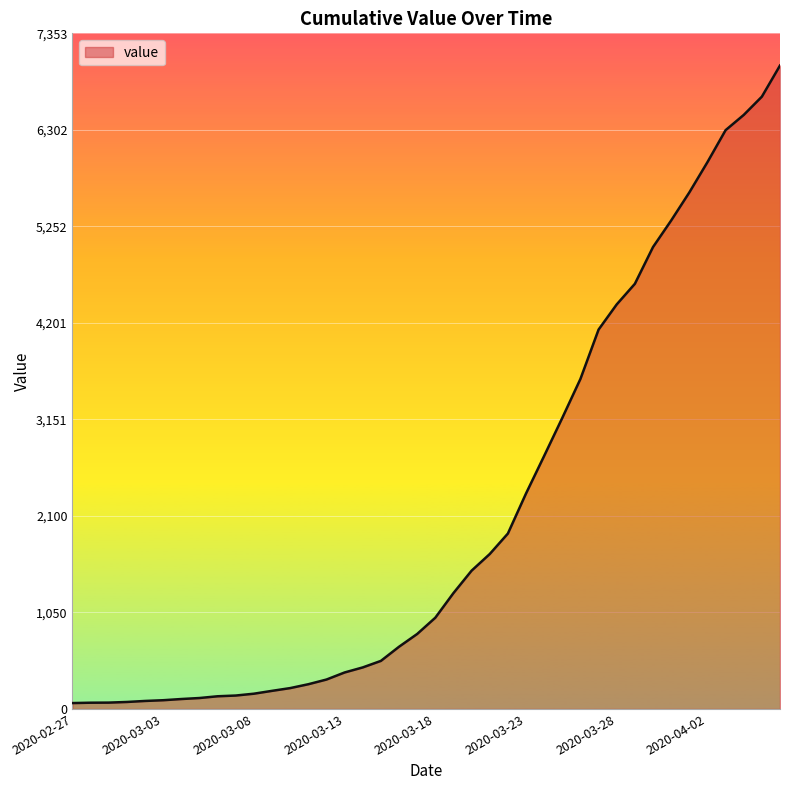

What is the maximum value shown in the chart?

7003